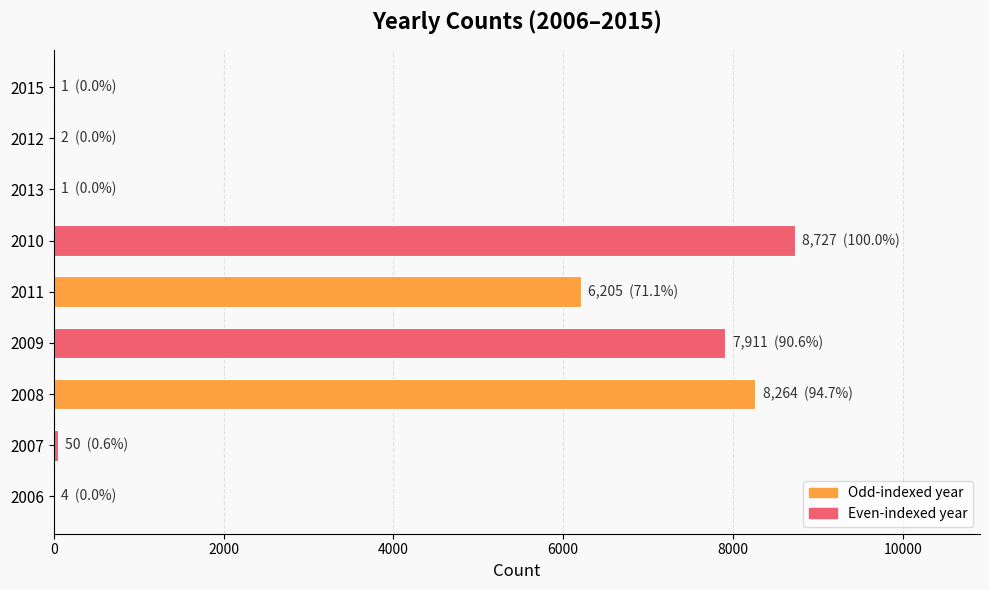

At which label is the value closest to 4364?

2011